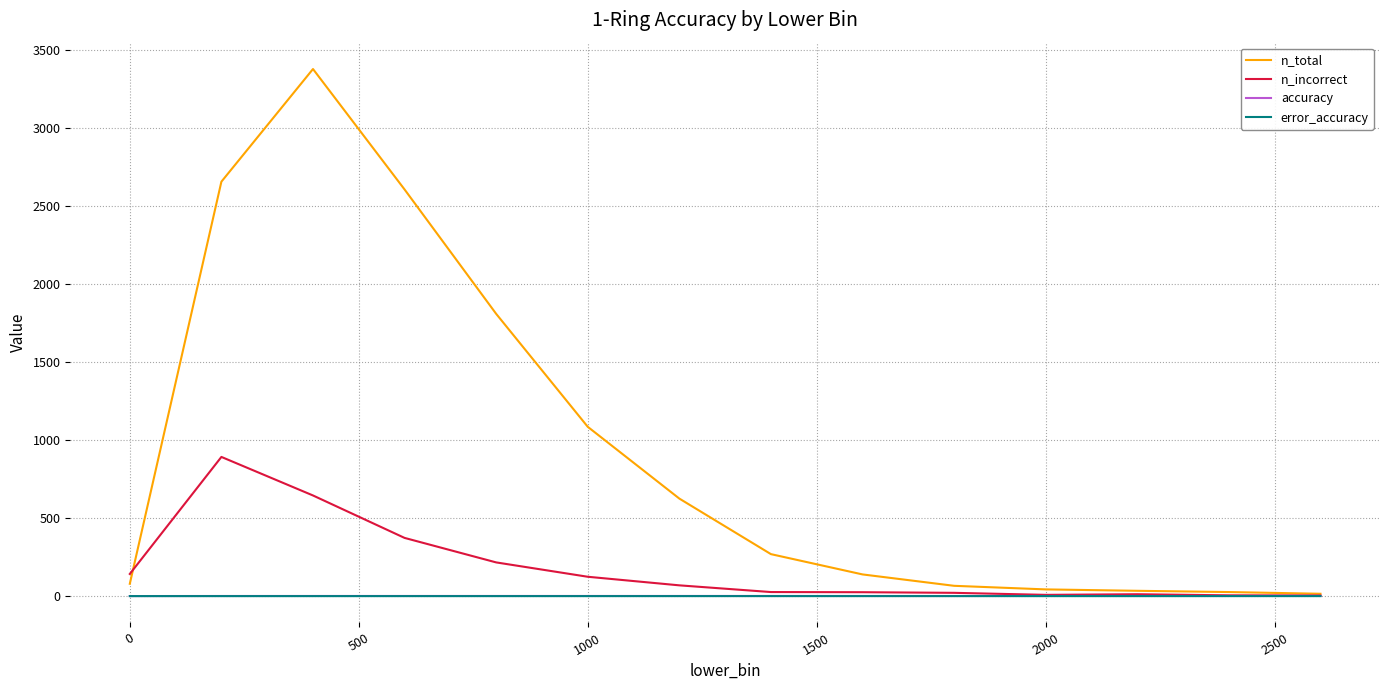

What is the maximum value for n_total?

3378.0